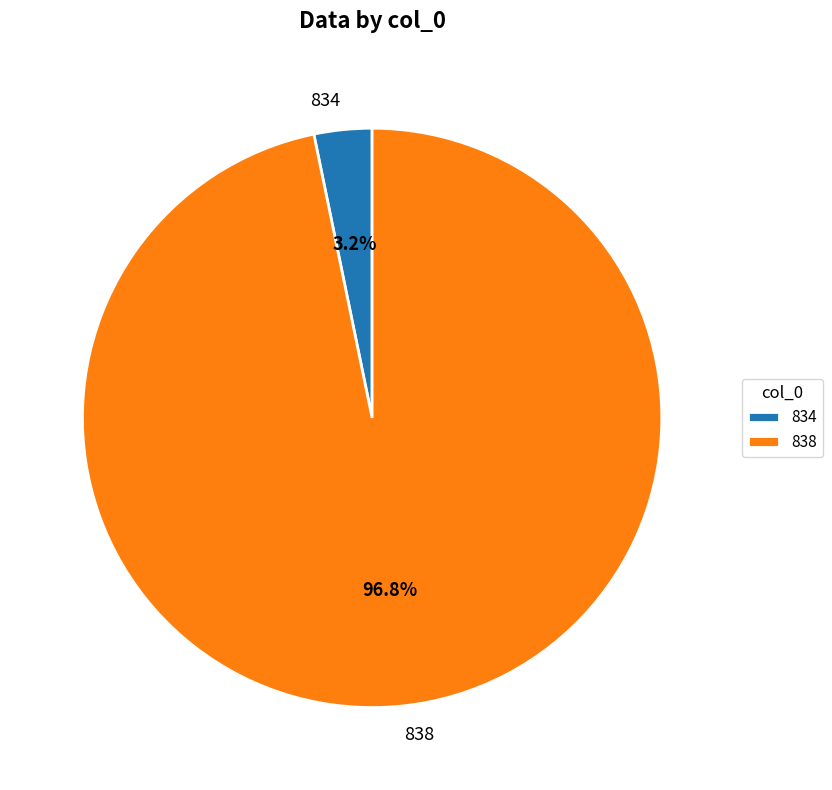

Which slice is the smallest?

834